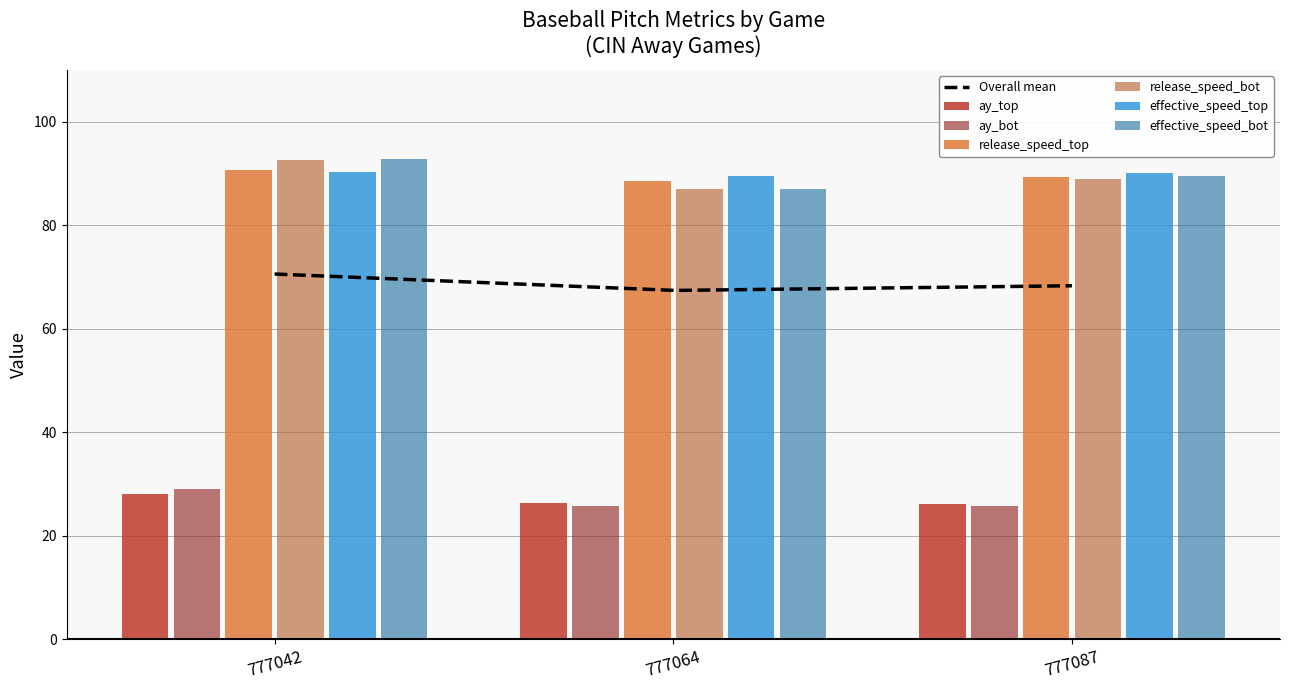

What is the sum of all release_speed_top values?

268.5